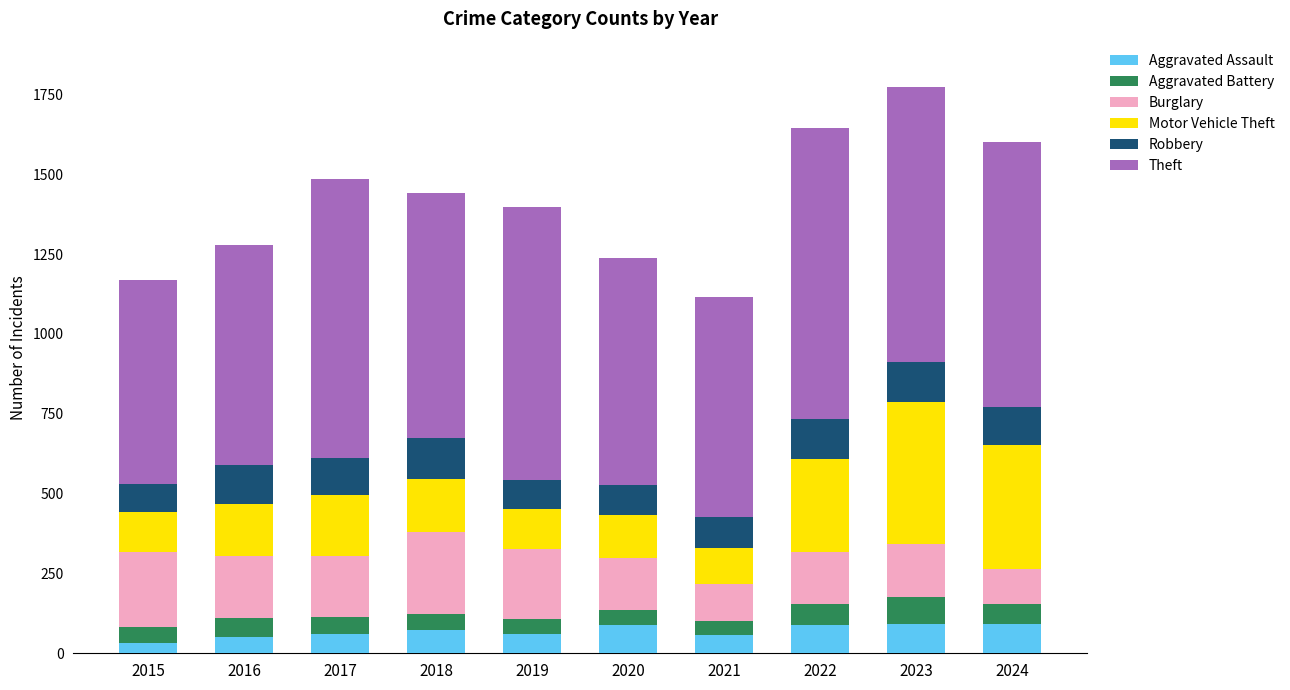

Does the chart contain stacked bars?

Yes